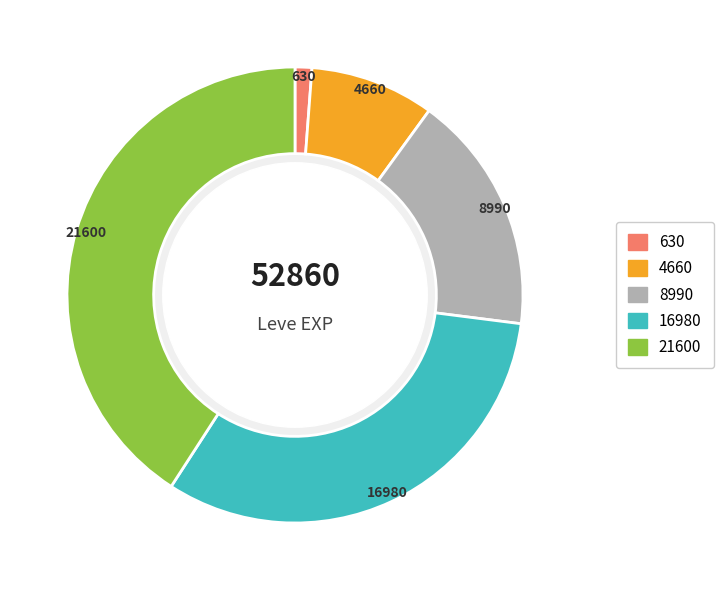

Is there a majority slice in this chart?

No